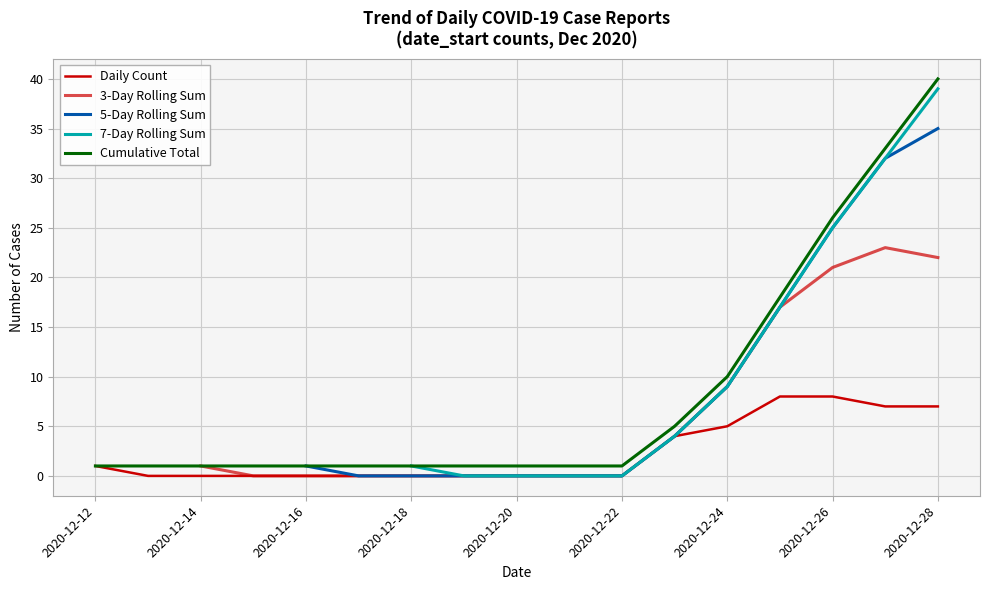

Between 16 and 9, which is larger?

16